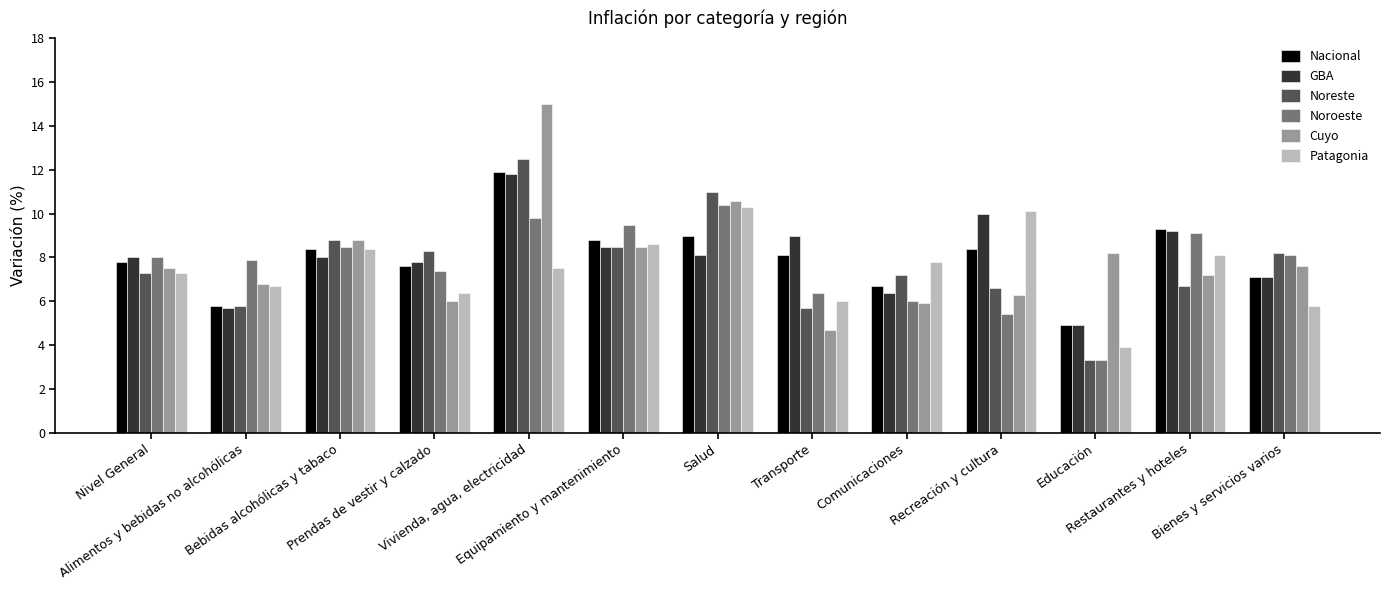

Reading left to right, extract all data points from this chart.

Nacional: 7.8	5.8	8.4	7.6	11.9	8.8	9.0	8.1	6.7	8.4	4.9	9.3	7.1
GBA: 8.0	5.7	8.0	7.8	11.8	8.5	8.1	9.0	6.4	10.0	4.9	9.2	7.1
Noreste: 7.3	5.8	8.8	8.3	12.5	8.5	11.0	5.7	7.2	6.6	3.3	6.7	8.2
Noroeste: 8.0	7.9	8.5	7.4	9.8	9.5	10.4	6.4	6.0	5.4	3.3	9.1	8.1
Cuyo: 7.5	6.8	8.8	6.0	15.0	8.5	10.6	4.7	5.9	6.3	8.2	7.2	7.6
Patagonia: 7.3	6.7	8.4	6.4	7.5	8.6	10.3	6.0	7.8	10.1	3.9	8.1	5.8